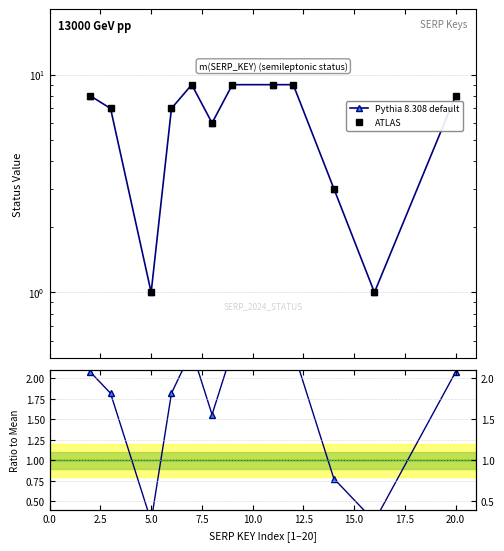

How many lines are shown in the chart?

3